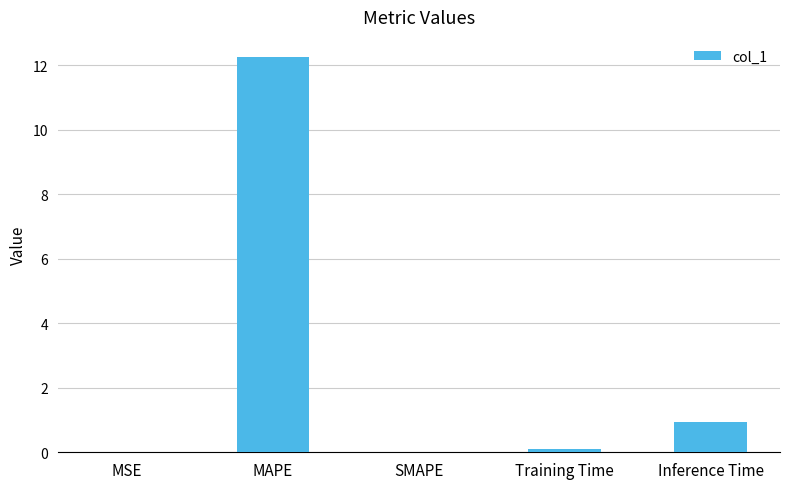

What is the greatest value displayed?

12.3